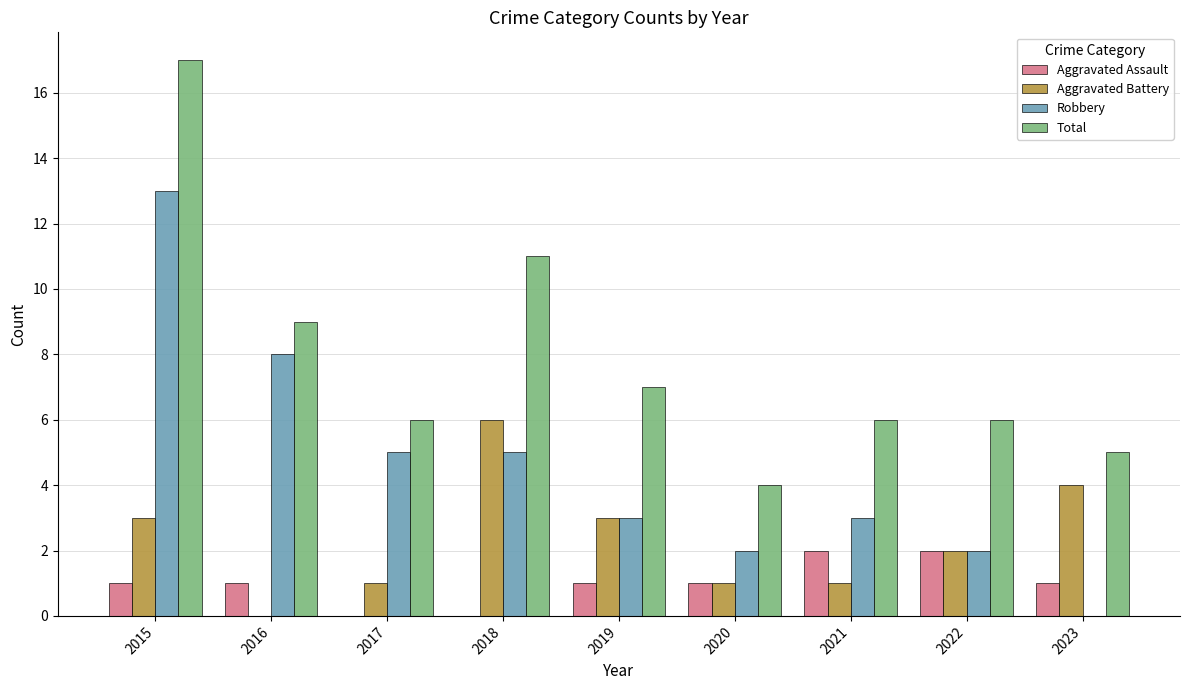

Is the value of Robbery at 2022 greater than the value of Total at 2018?

No